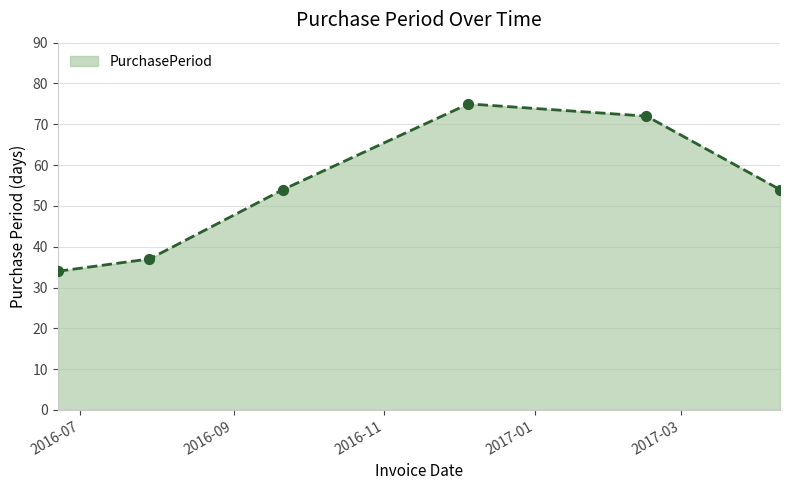

True or false: the data has more than 0 interior local peaks.

True